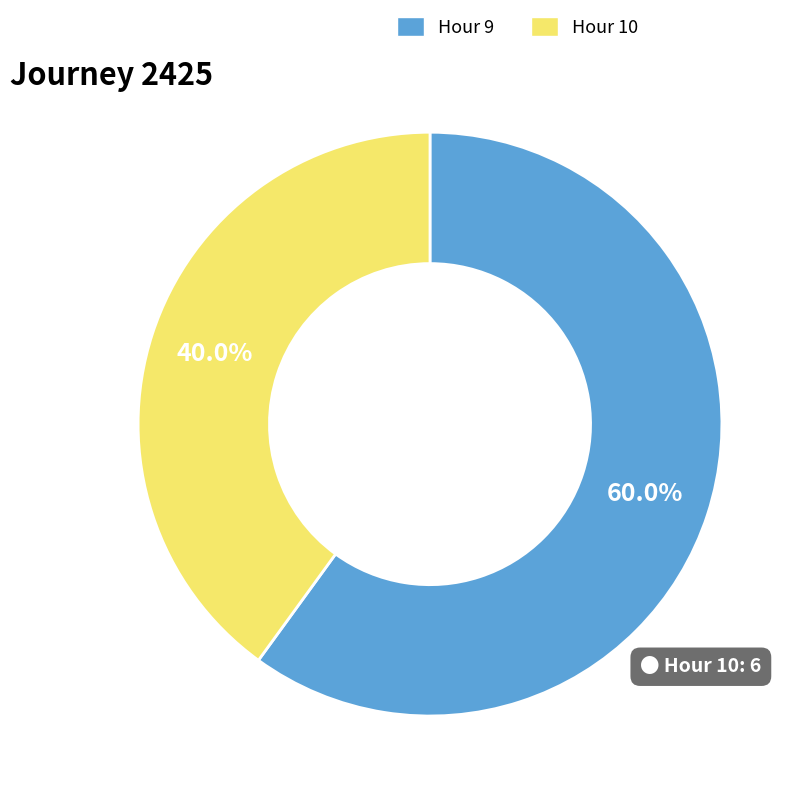

Rank the categories by value from lowest to highest.

Hour 10, Hour 9